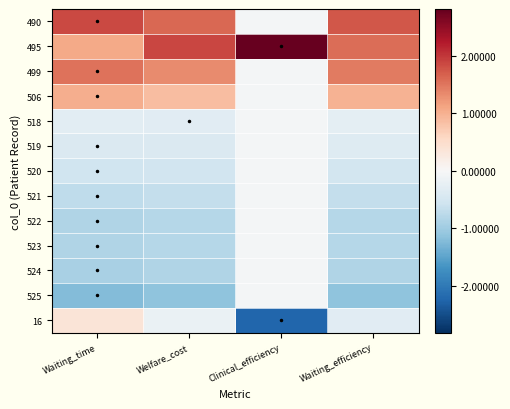

At how many categories does at least one series exceed -1?

4